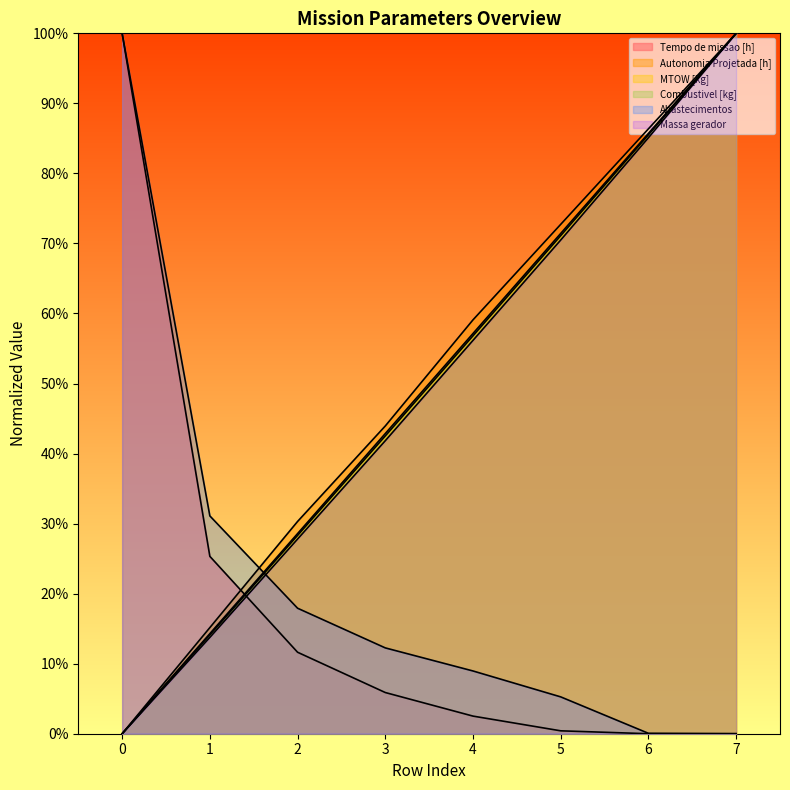

At 1, list the series in order from smallest to largest.

Massa gerador, MTOW [kg], Combustivel [kg], Autonomia Projetada [h], Tempo de missao [h], Abastecimentos